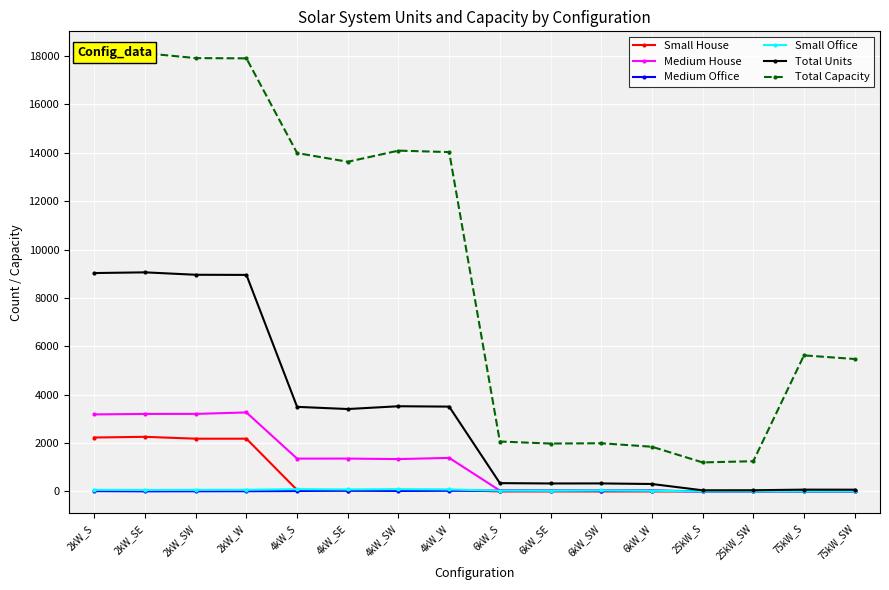

How many lines are shown in the chart?

6